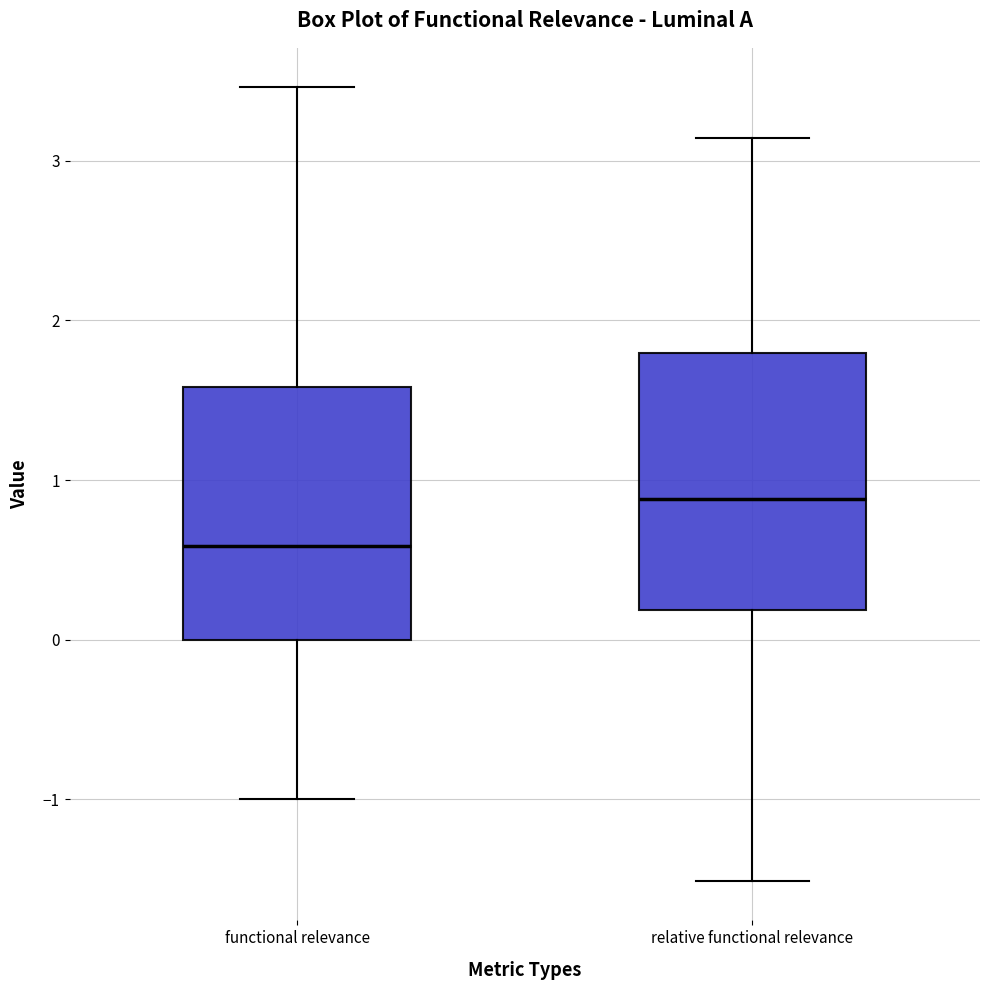

Reading left to right, transcribe this box plot: for each box, give where its median line is, the range the box spans, and where its two whiskers end, as read against the y-axis. The values are not printed on the chart, so give them approximately, as read against the axis.

functional relevance: median 0.6, box 0.0 to 1.6, whiskers -1.0 to 3.5
relative functional relevance: median 0.9, box 0.2 to 1.8, whiskers -1.5 to 3.1